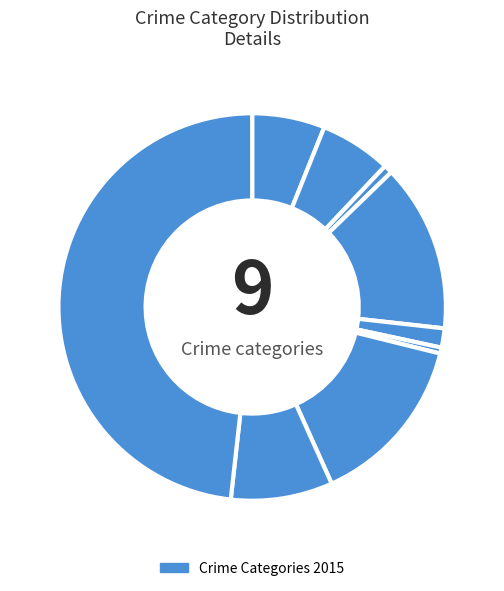

How many slices are in this pie chart?

9